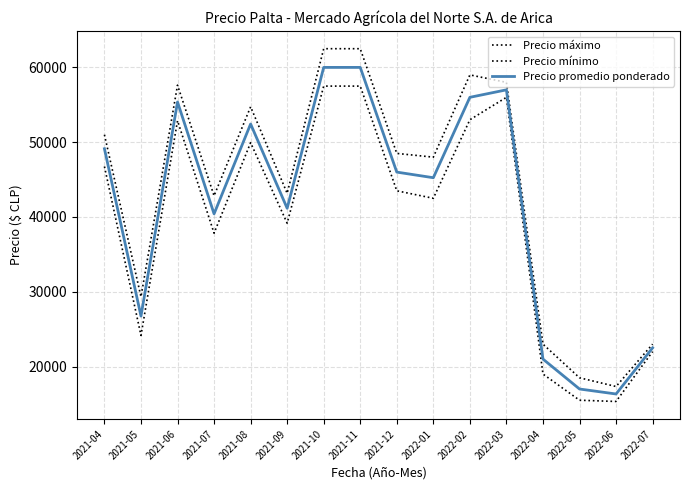

Is this an area chart (filled region under the line)?

No